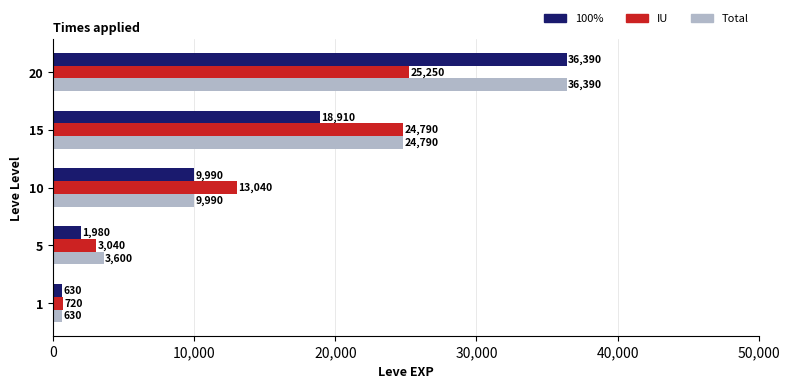

What is the total value across all series at 20?

98030